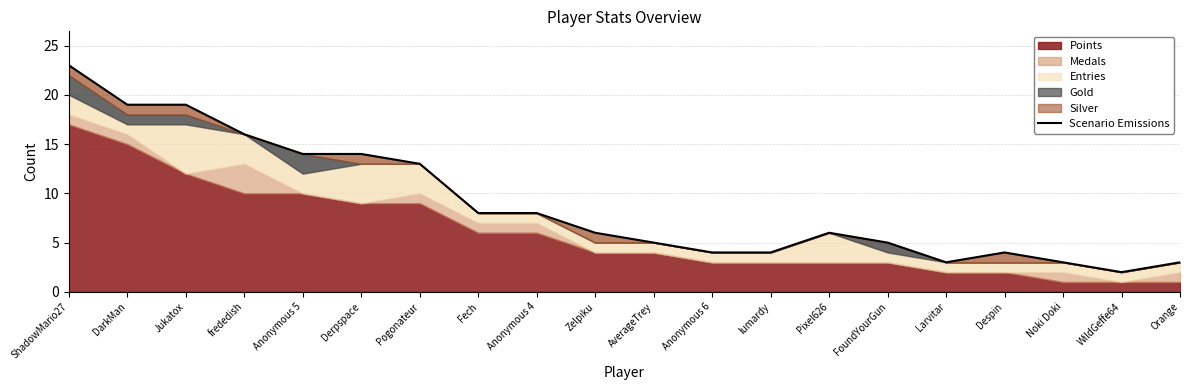

Between AverageTrey and ShadowMario27, which is larger?

ShadowMario27